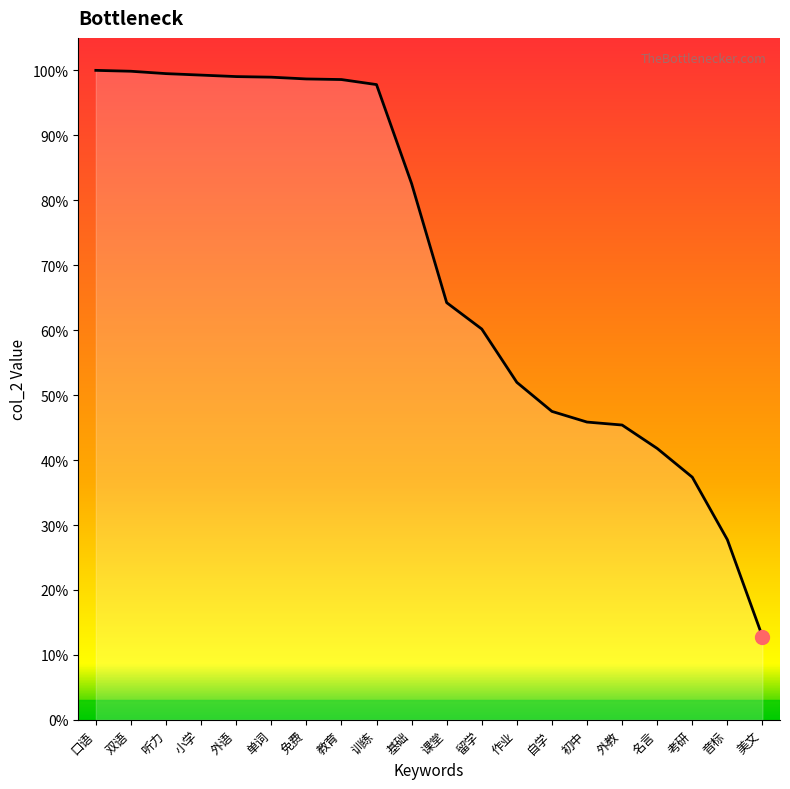

Does the chart have visible grid lines?

No